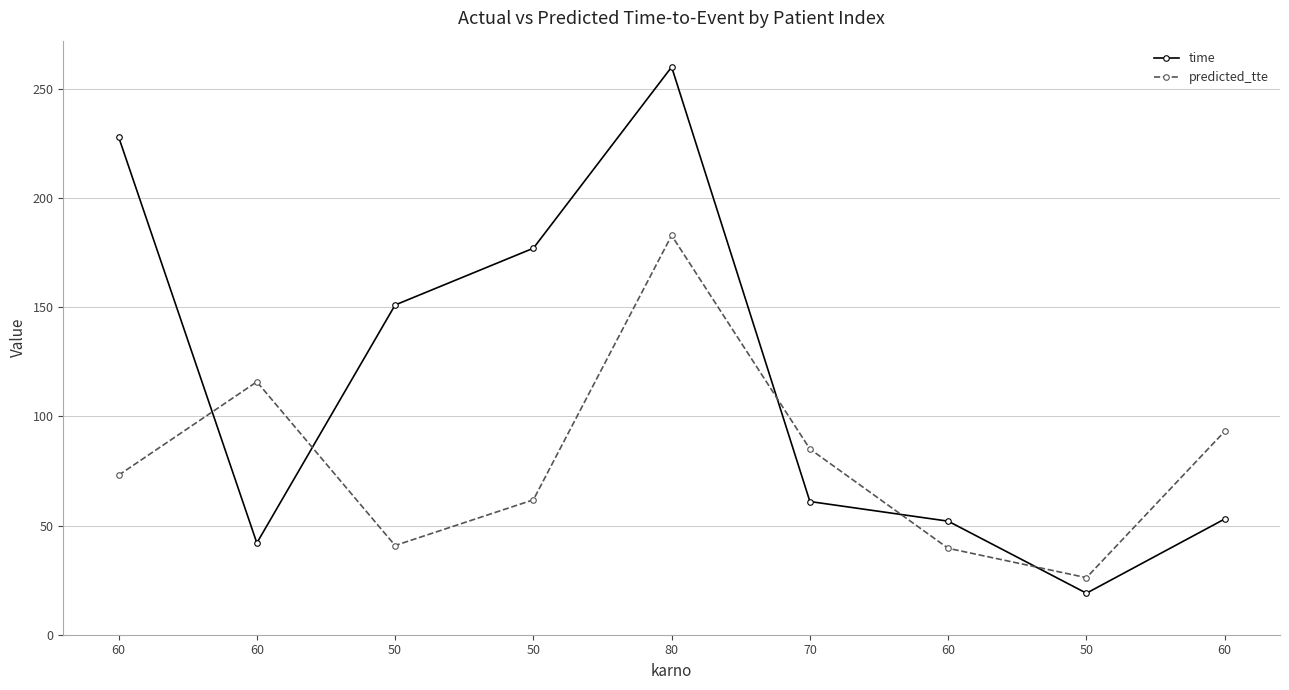

What is the difference between the maximum and second lowest values in the predicted_tte series?

143.3